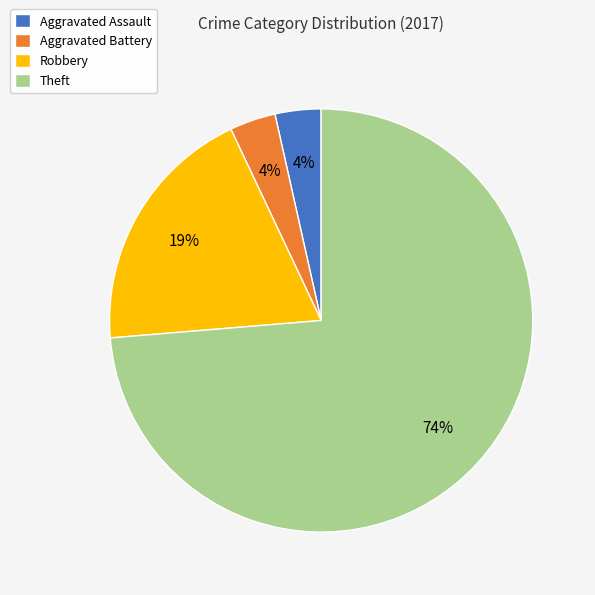

True or false: Robbery accounts for 19% of the total.

True